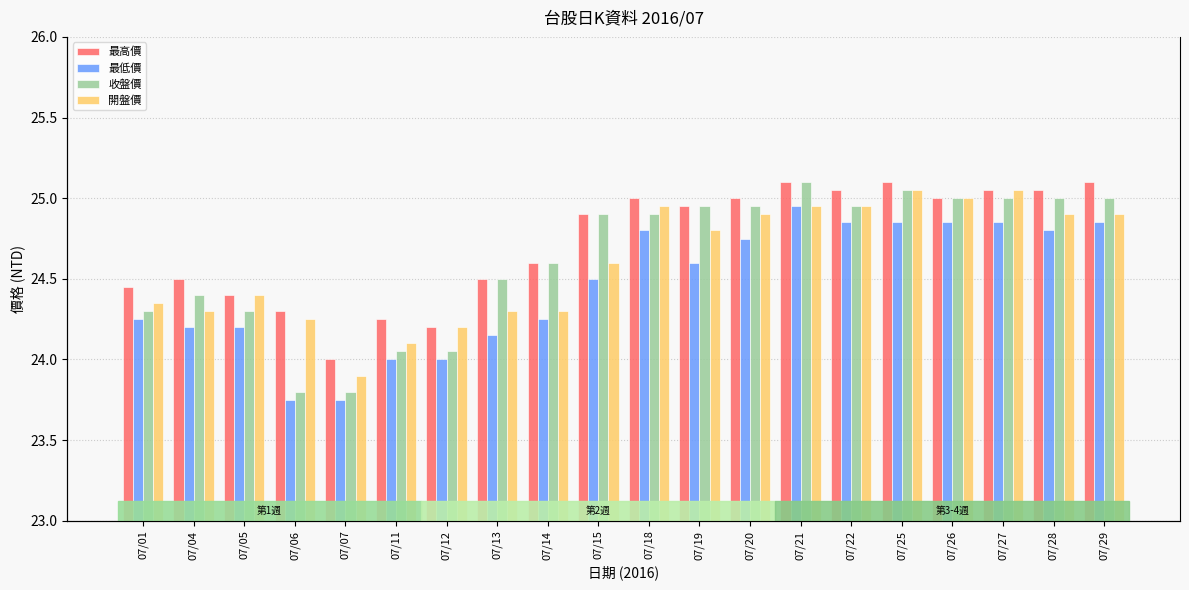

Read the 開盤價 value at 07/21.

24.9